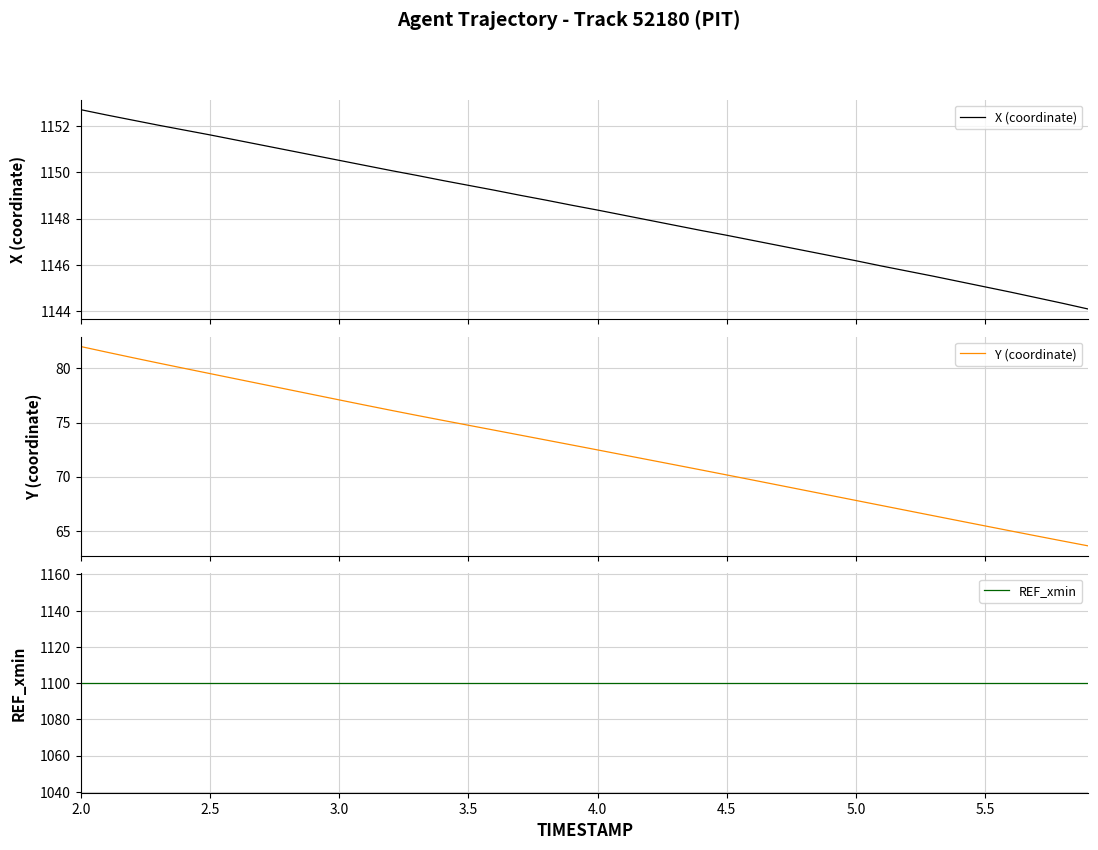

Is this an area chart (filled region under the line)?

No